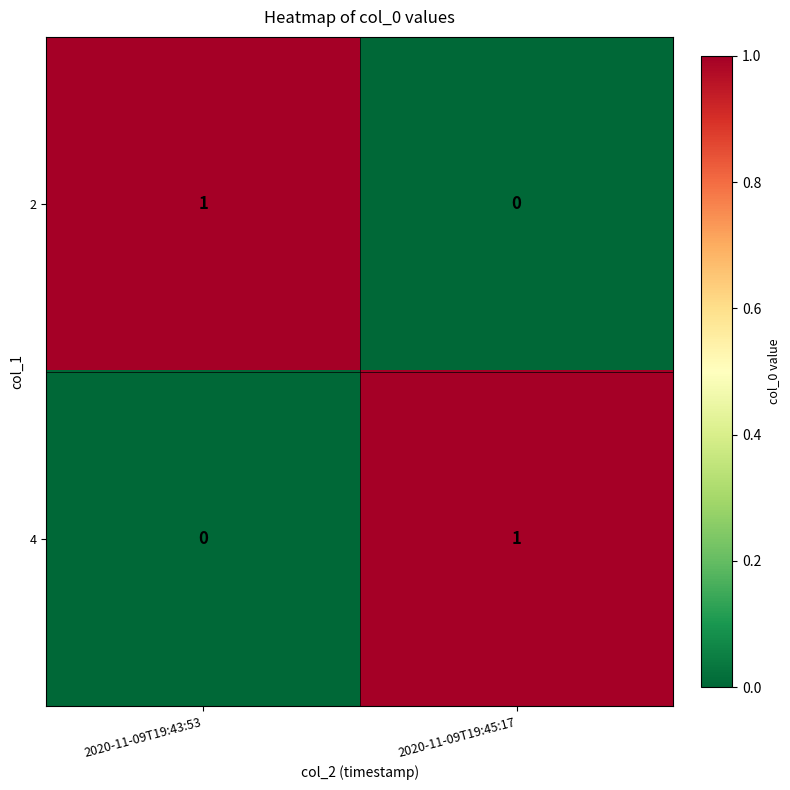

At which label does 2 reach its minimum?

2020-11-09T19:45:17